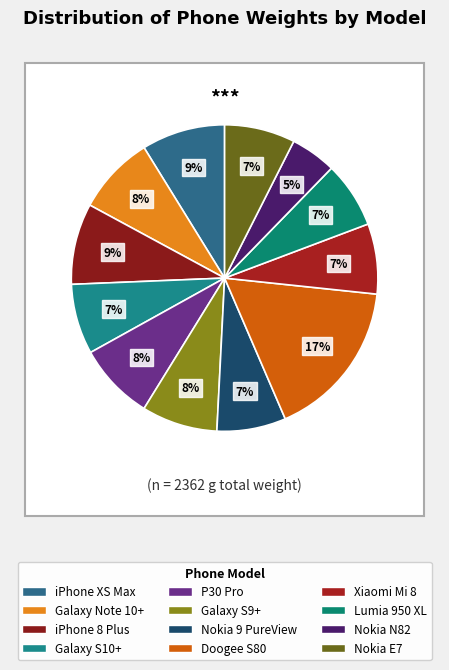

What percentage is the Xiaomi Mi 8 slice, to the nearest percent?

7%